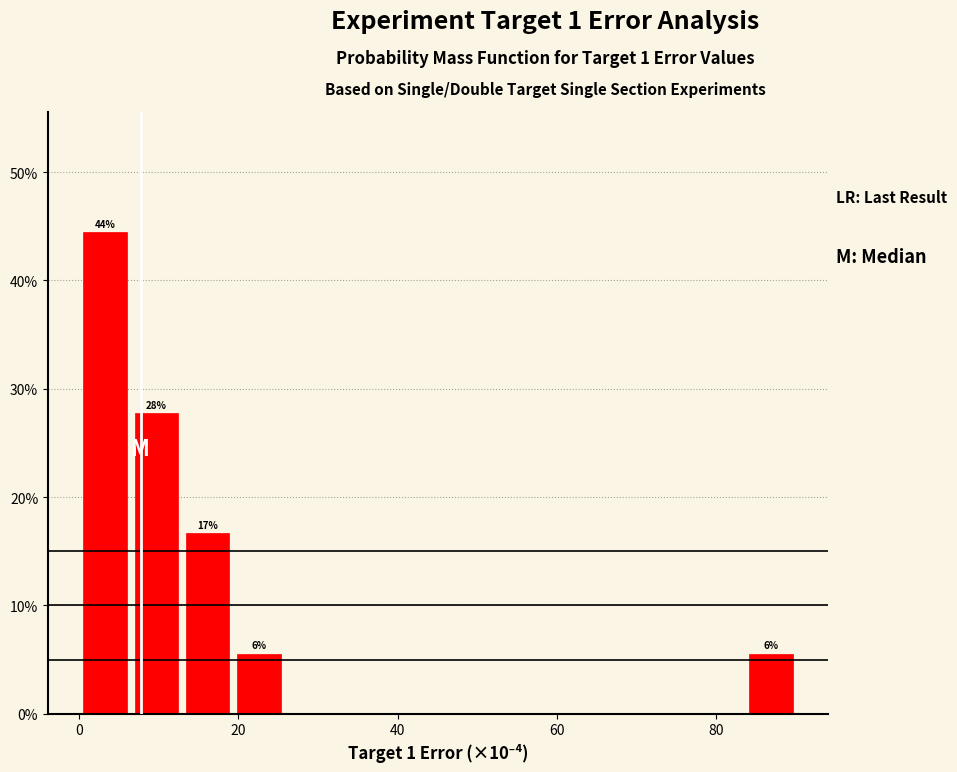

Read against the x-axis, roughly where is the centre of the tallest bar?

4